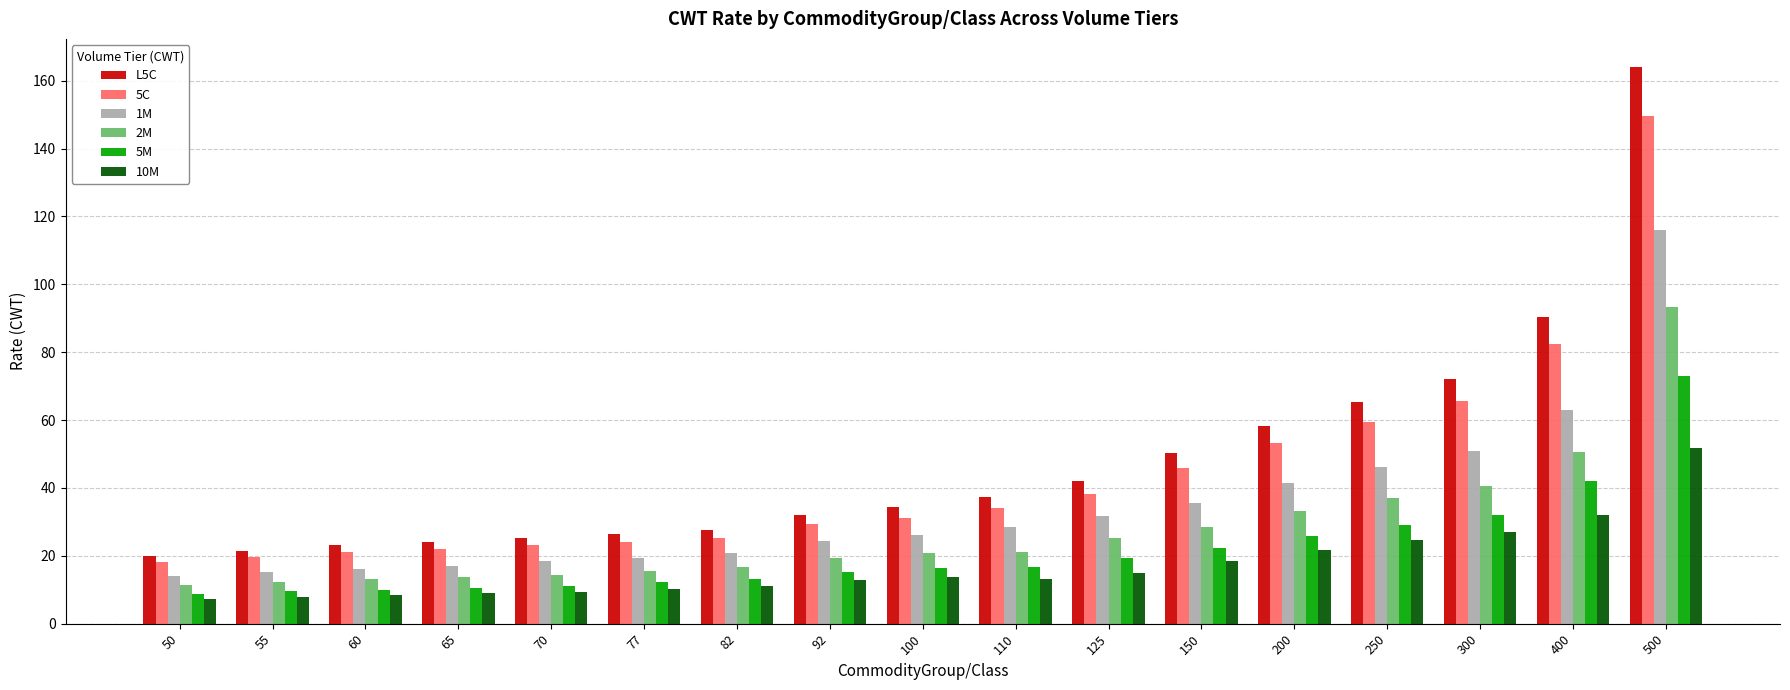

What is the total value across all series at 92?

132.9